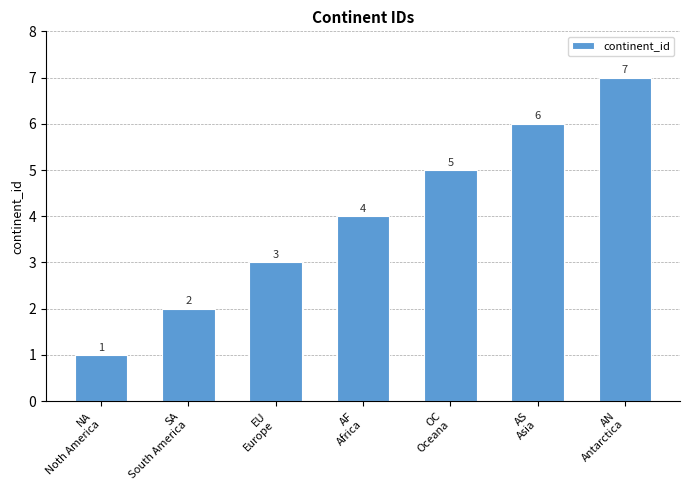

What is the change in value from SA
South America to OC
Oceana?

+3